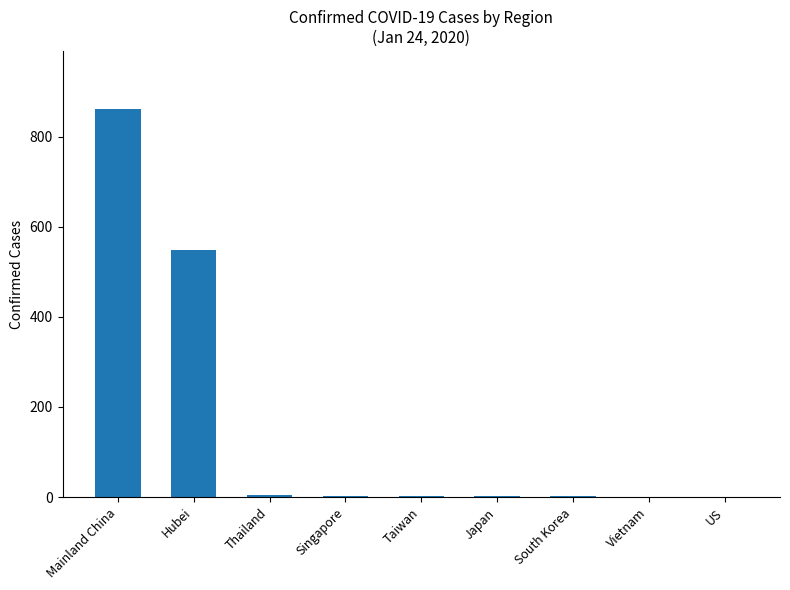

Which has a higher value, Hubei or Taiwan?

Hubei